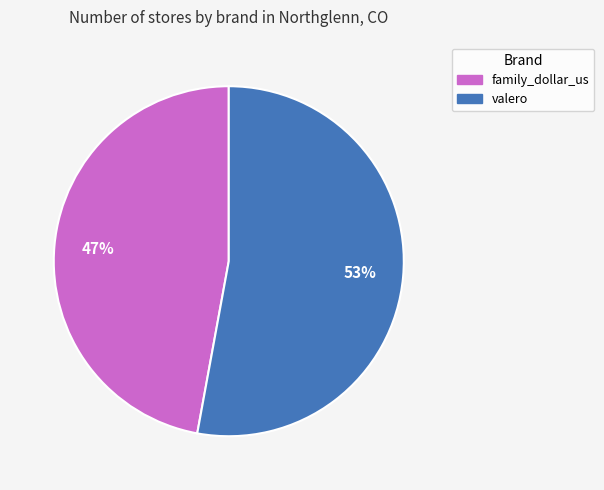

To the nearest percent, what is the difference between the valero and family_dollar_us slice percentages?

6%